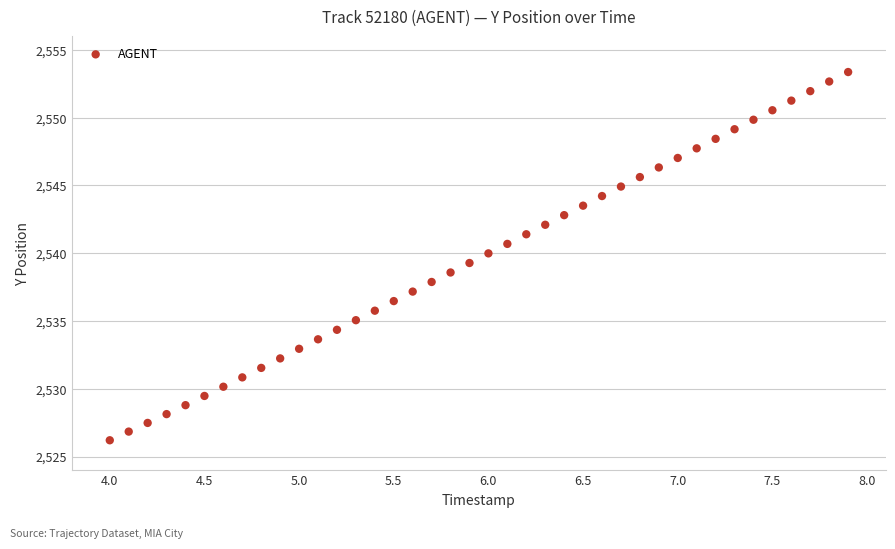

What is the range of Y values (max minus min)?

27.2